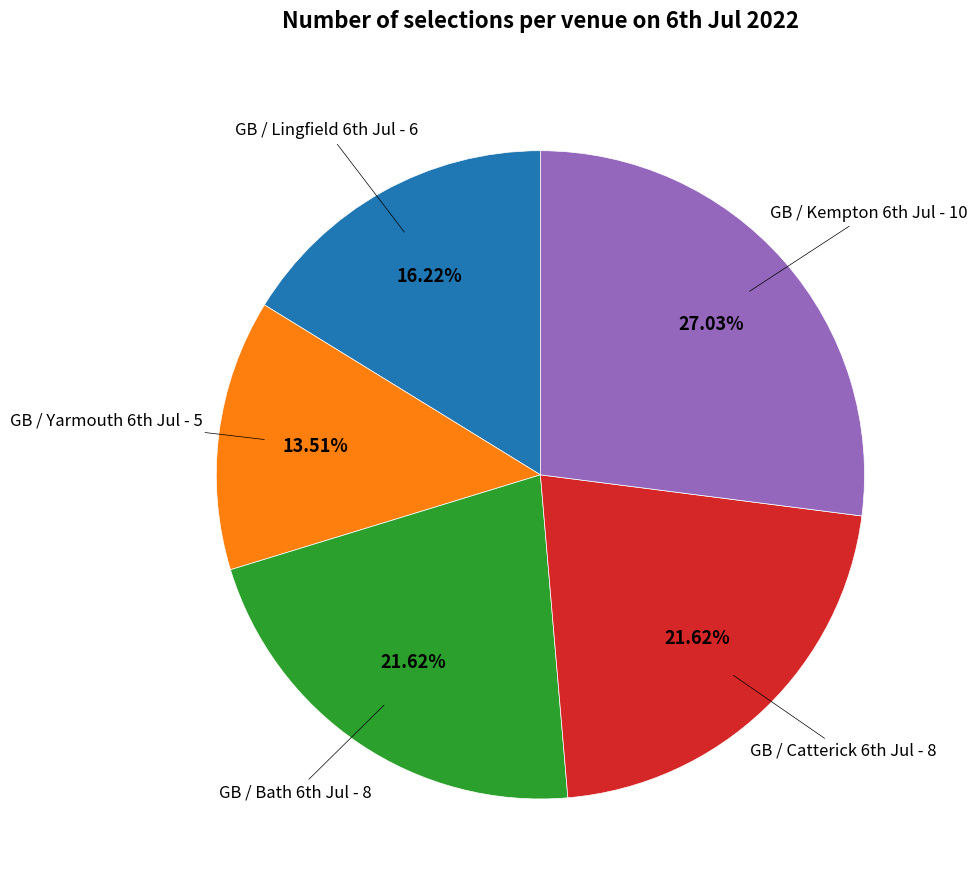

How many slices are in this pie chart?

5